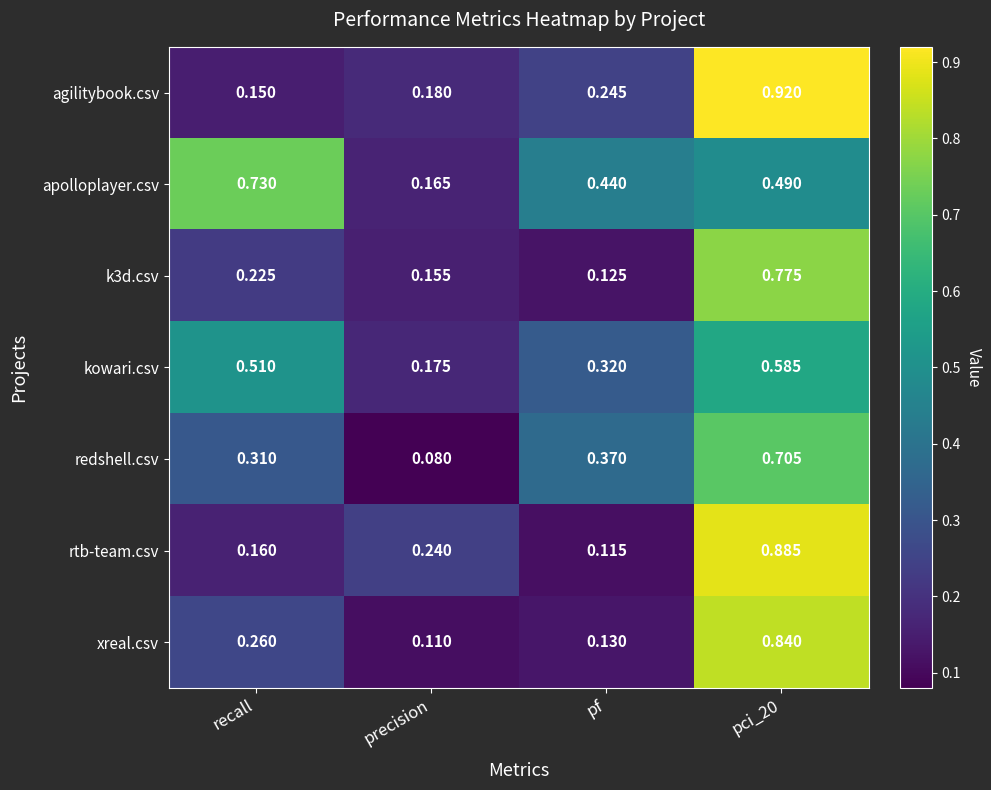

Which series changed the most between precision and pci_20?

agilitybook.csv